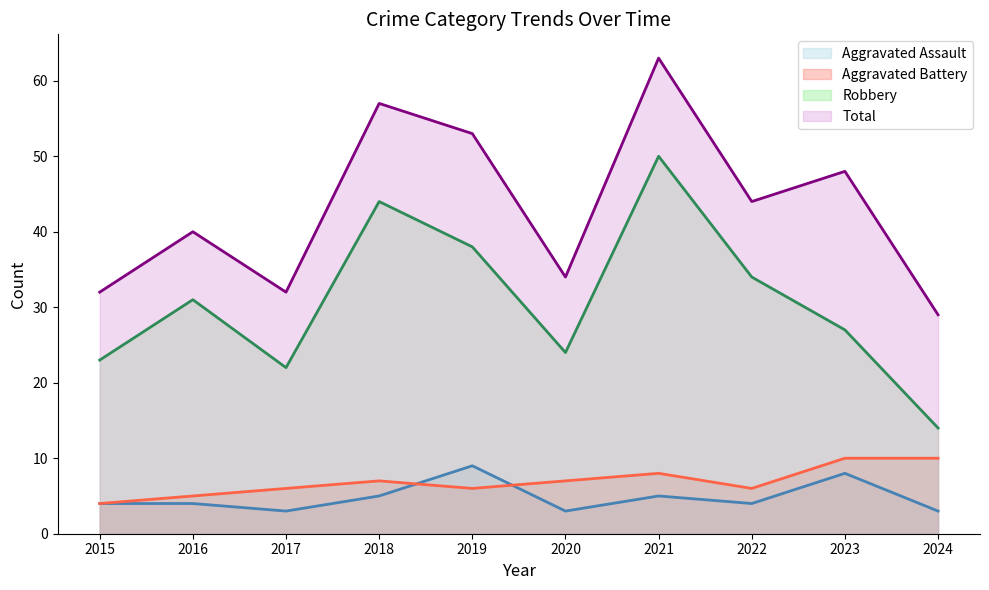

Read the Aggravated Assault value at 2018.

5